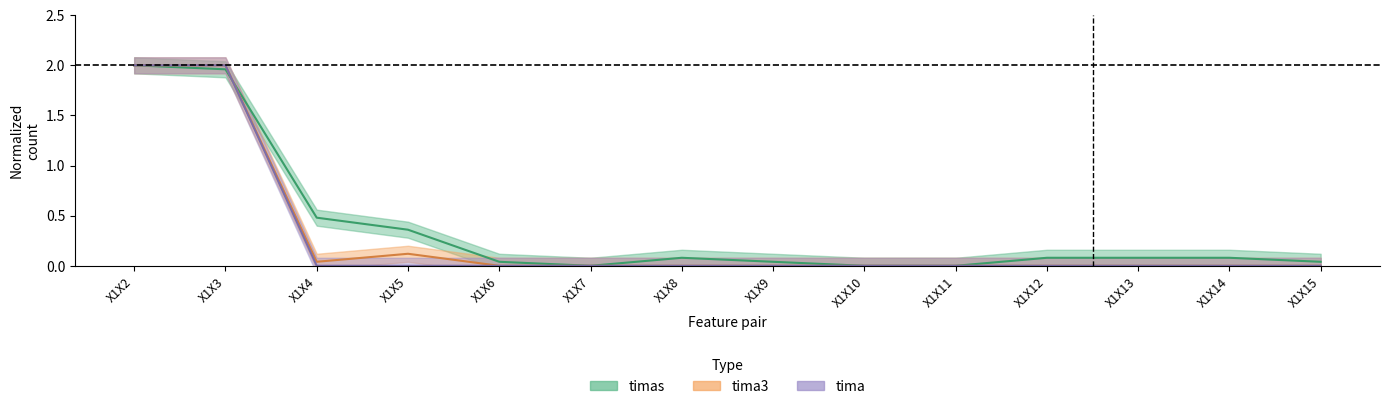

What is the difference between the second highest and second lowest values in the tima3 series?

2.0